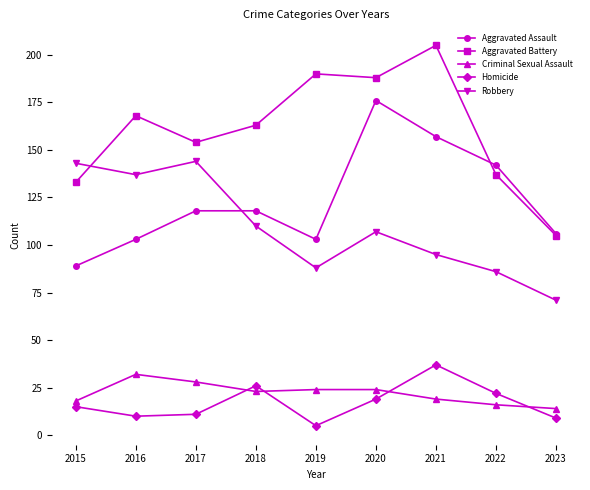

What value does the Aggravated Battery series have at 2016?

168